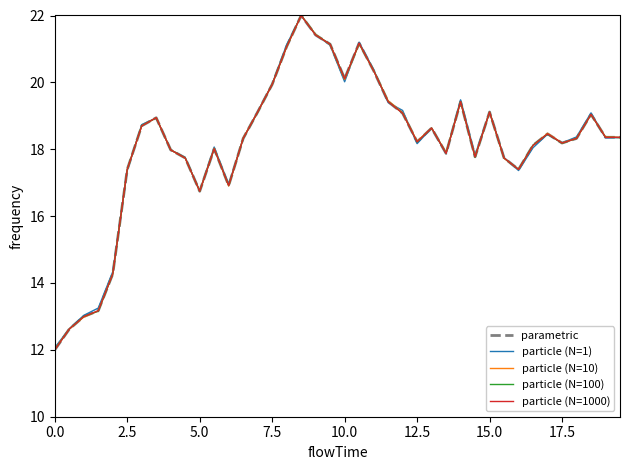

Is this an area chart (filled region under the line)?

No